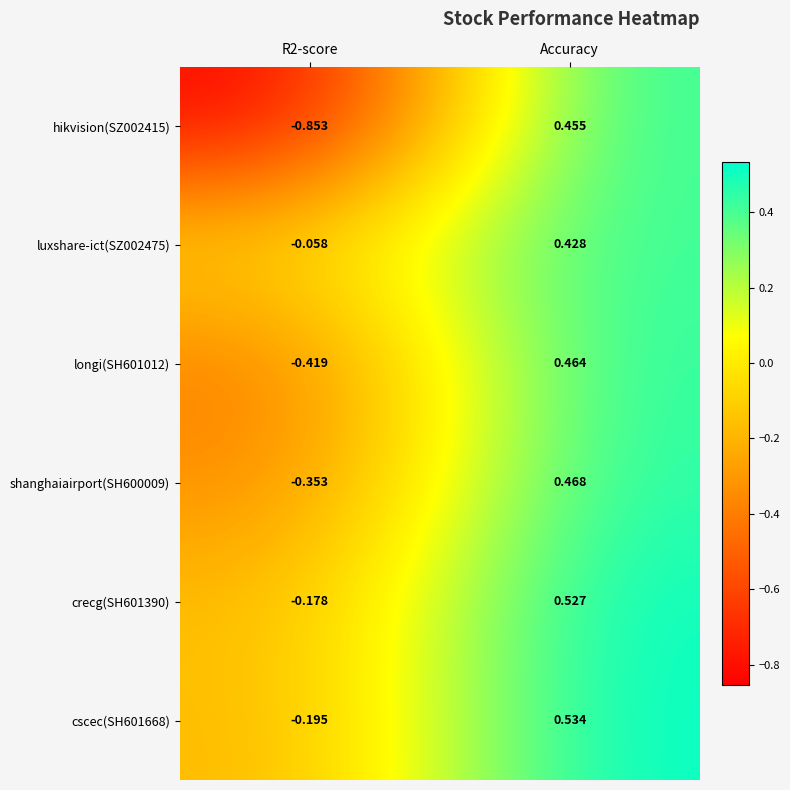

At which label does crecg(SH601390) first exceed 0?

Accuracy